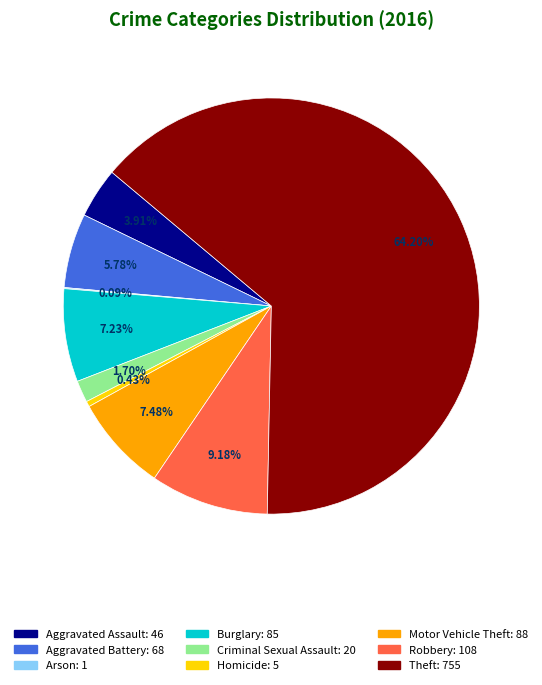

Do Aggravated Assault and Motor Vehicle Theft together represent more than half of the pie?

No